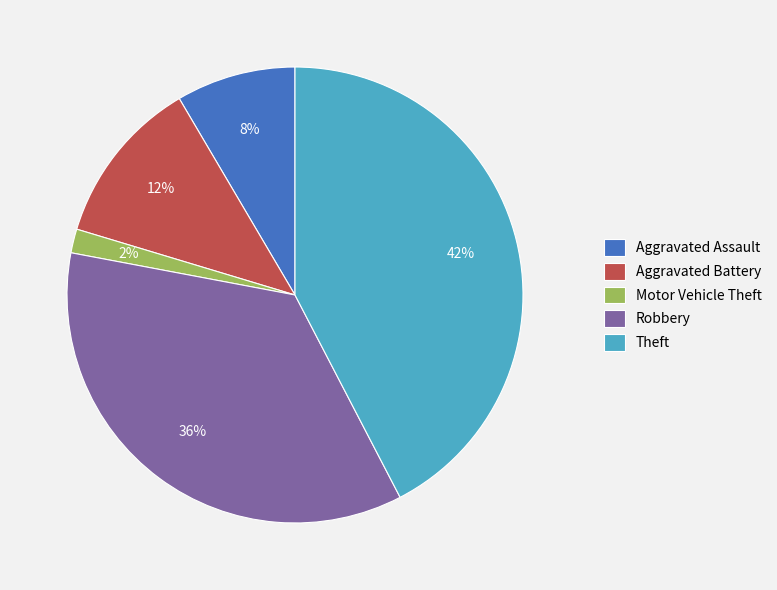

Is it true that Motor Vehicle Theft is 2% of the pie?

True